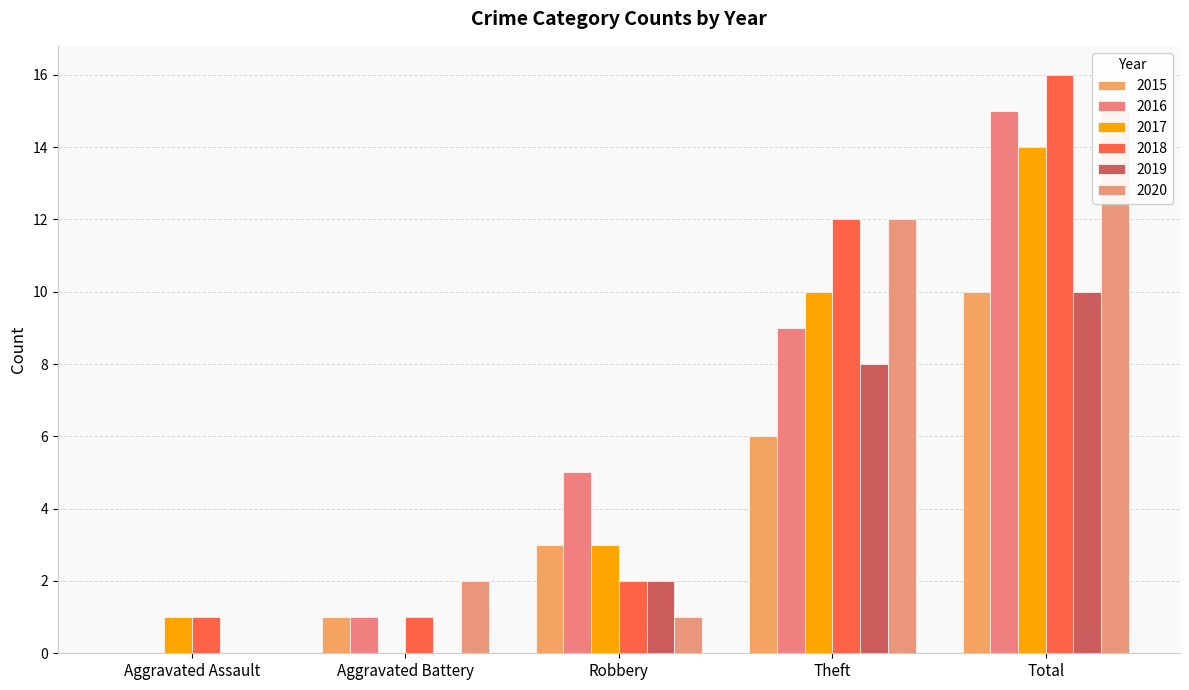

What is the difference between the maximum and minimum values in the 2015 series?

10